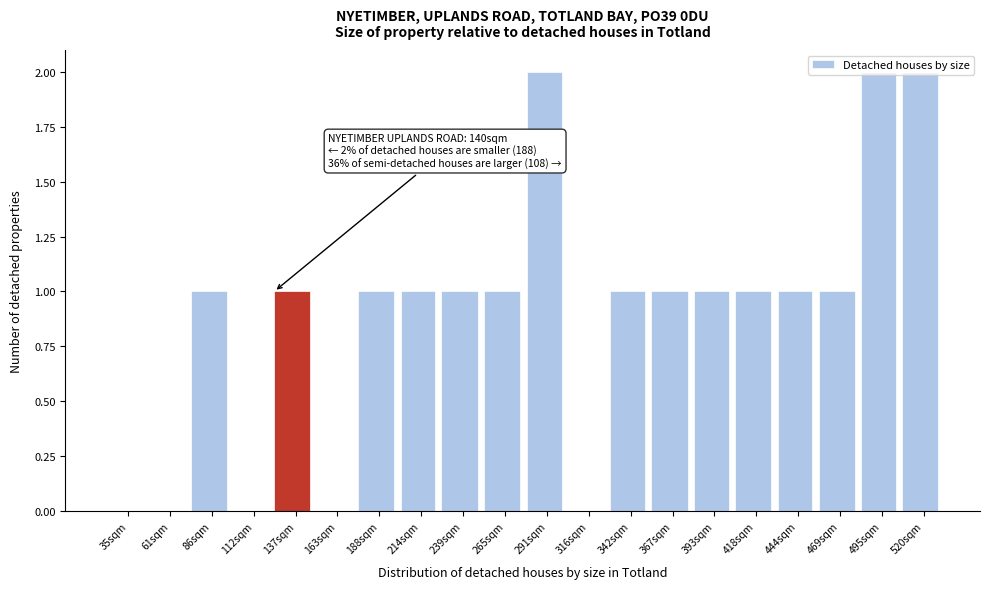

Approximately how many times larger is the value at 137sqm compared to 291sqm?

0.5